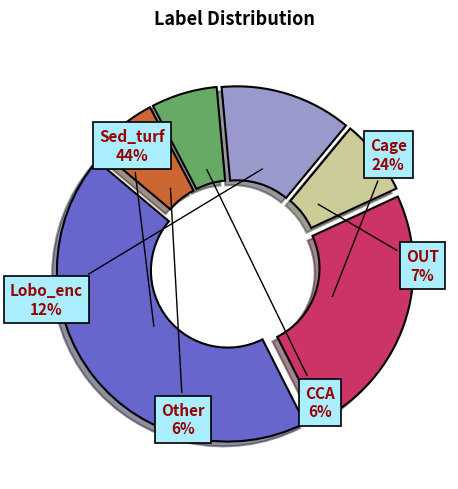

Which category has the biggest portion of the pie?

Sed_turf